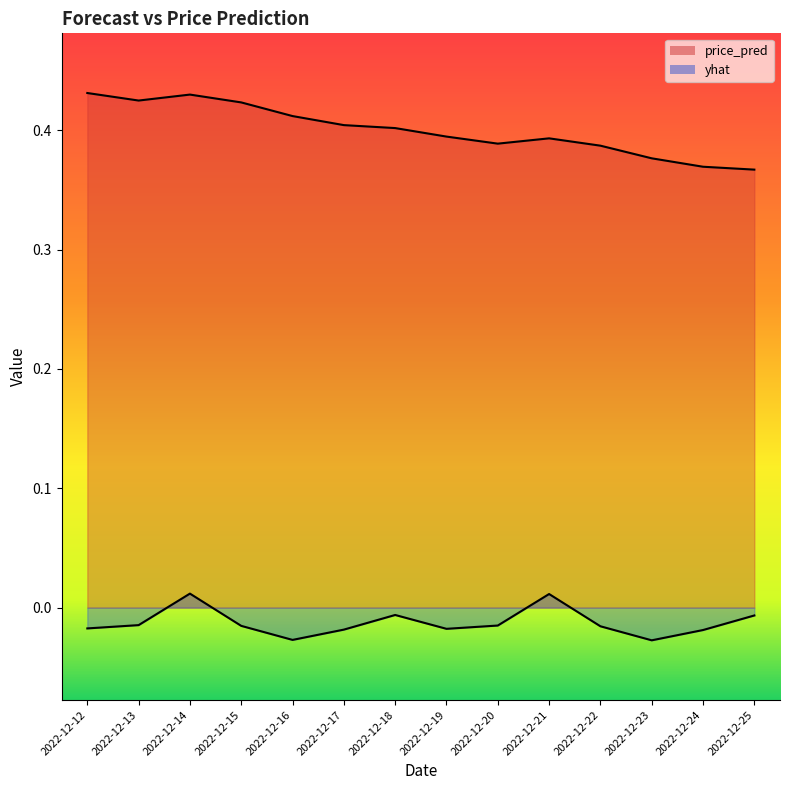

Where is price_pred nearest to the value 0?

2022-12-25